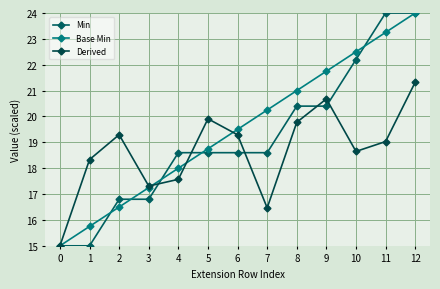

At which label does Min reach its peak?

11